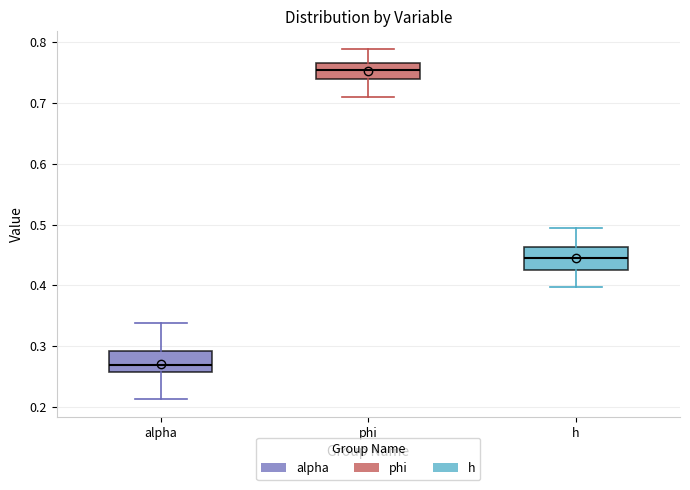

Where does the upper whisker of the box for alpha end on the y-axis? The values are not printed on the chart, so give them approximately, as read against the axis.

0.34